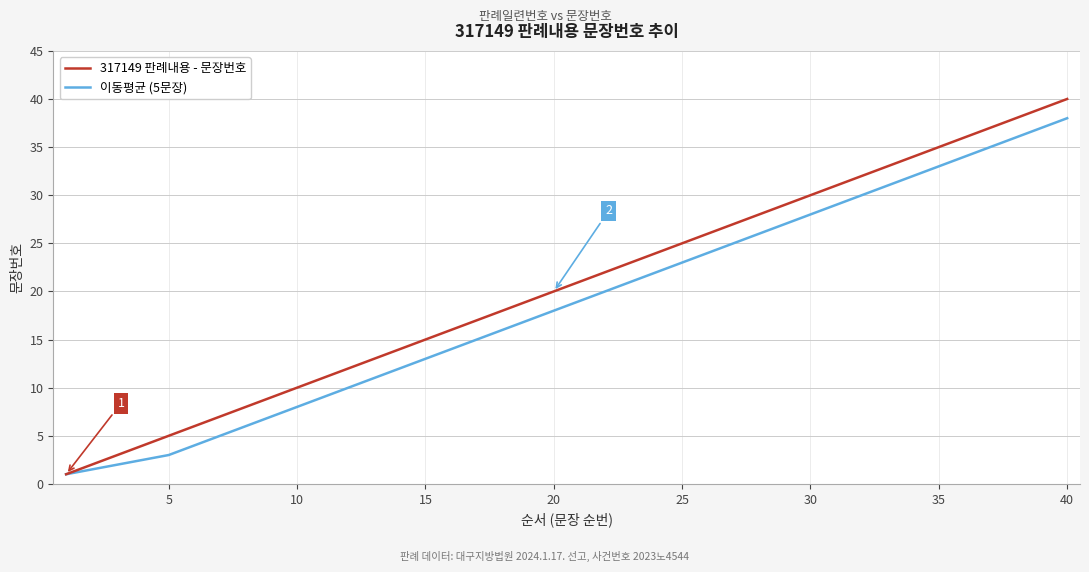

Which series has the largest range (max minus min)?

317149 판례내용 - 문장번호